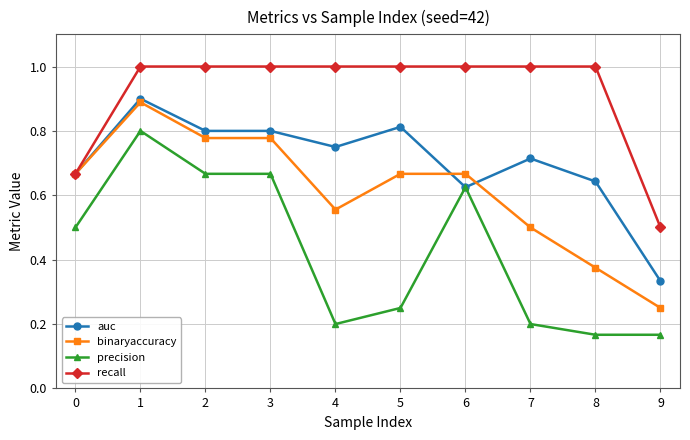

What are all the series names shown in the legend?

auc, binaryaccuracy, precision, recall